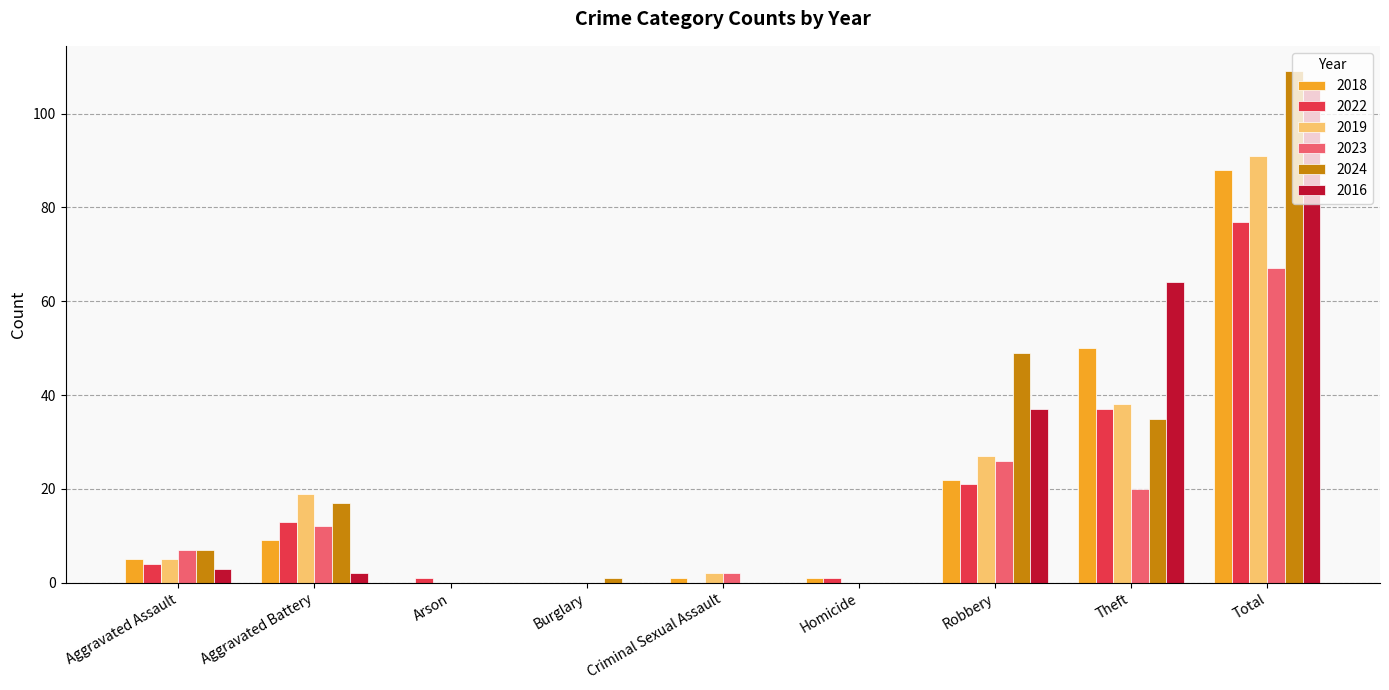

Reading left to right, extract all data points from this chart.

2018: 5	9	0	0	1	1	22	50	88
2022: 4	13	1	0	0	1	21	37	77
2019: 5	19	0	0	2	0	27	38	91
2023: 7	12	0	0	2	0	26	20	67
2024: 7	17	0	1	0	0	49	35	109
2016: 3	2	0	0	0	0	37	64	106